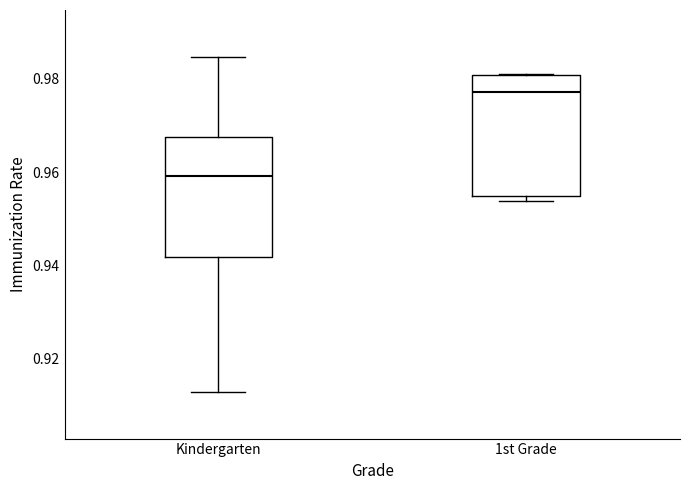

Reading left to right, transcribe this box plot: for each box, give where its median line is, the range the box spans, and where its two whiskers end, as read against the y-axis. The values are not printed on the chart, so give them approximately, as read against the axis.

Kindergarten: median 0.960, box 0.942 to 0.968, whiskers 0.912 to 0.984
1st Grade: median 0.978, box 0.954 to 0.980, whiskers 0.954 (just below the box's lower edge) to 0.982